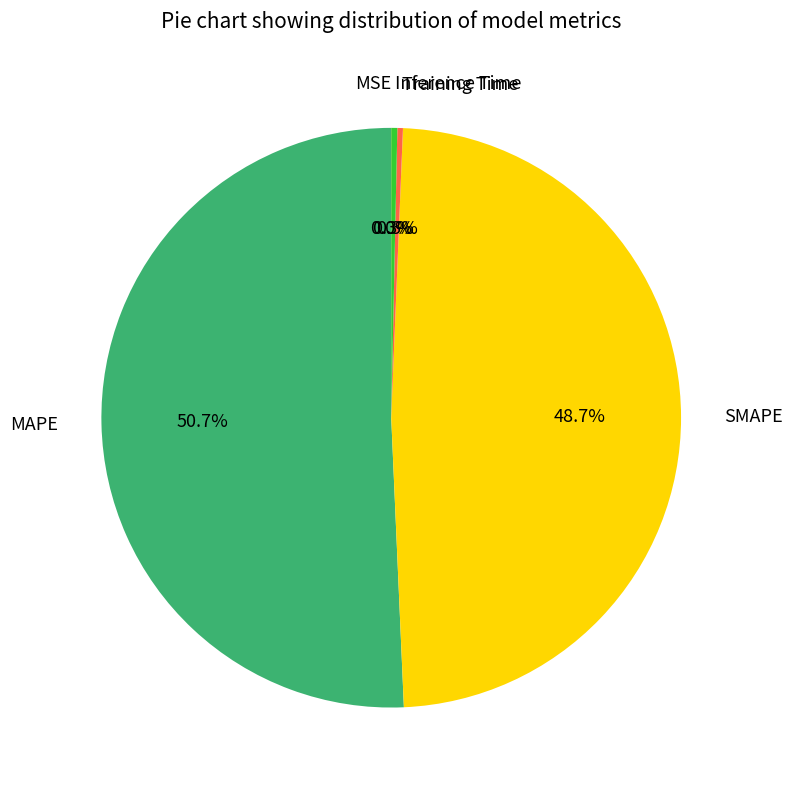

What percentage is the MAPE slice, to the nearest percent?

51%